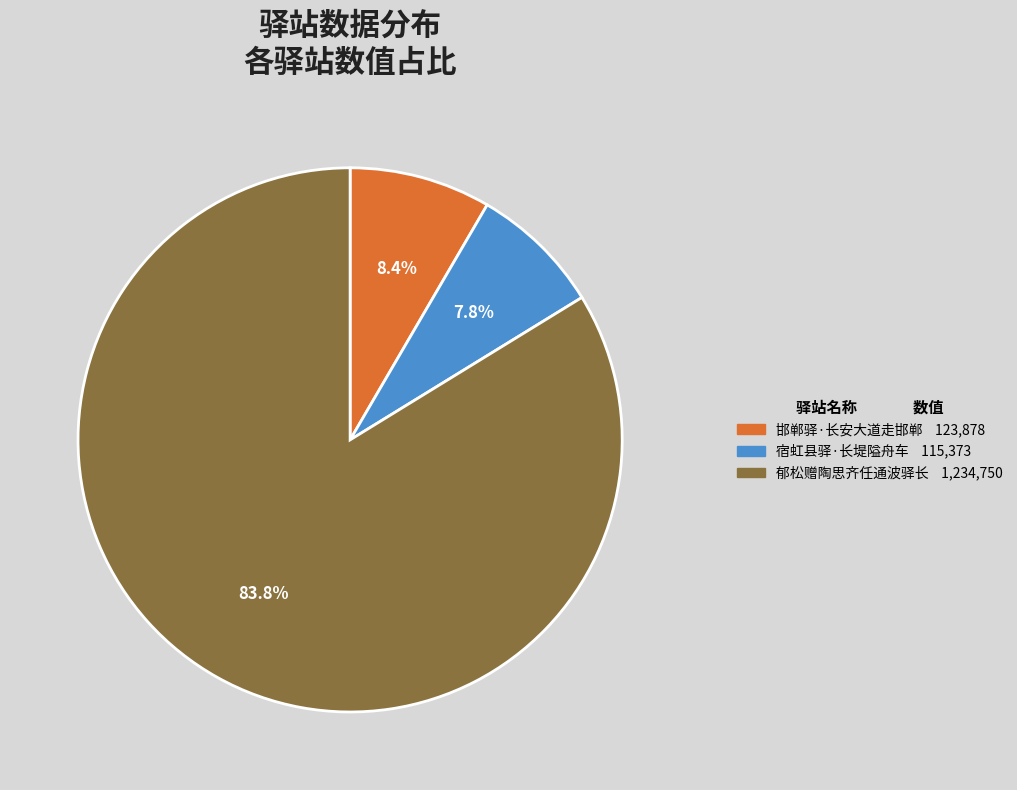

To the nearest percent, what is the difference between the 邯郸驿·长安大道走邯郸 and 宿虹县驿·长堤隘舟车 slice percentages?

1%